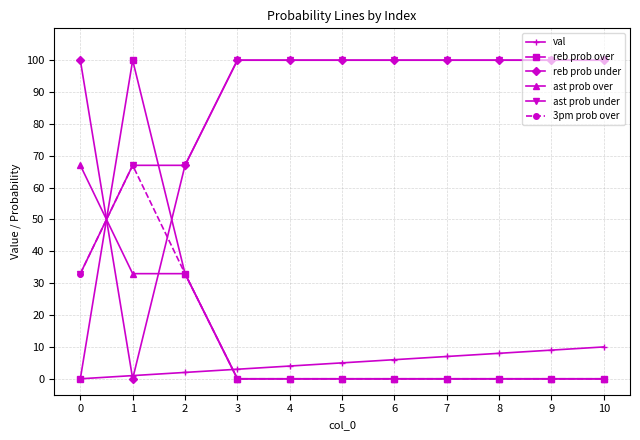

Reading left to right, list all the values displayed in this chart.

val: 0=0	1=1	2=2	3=3	4=4	5=5	6=6	7=7	8=8	9=9	10=10
reb prob over: 0=0	1=100	2=33	3=0	4=0	5=0	6=0	7=0	8=0	9=0	10=0
reb prob under: 0=100	1=0	2=67	3=100	4=100	5=100	6=100	7=100	8=100	9=100	10=100
ast prob over: 0=67	1=33	2=33	3=0	4=0	5=0	6=0	7=0	8=0	9=0	10=0
ast prob under: 0=33	1=67	2=67	3=100	4=100	5=100	6=100	7=100	8=100	9=100	10=100
3pm prob over: 0=33	1=67	2=33	3=0	4=0	5=0	6=0	7=0	8=0	9=0	10=0